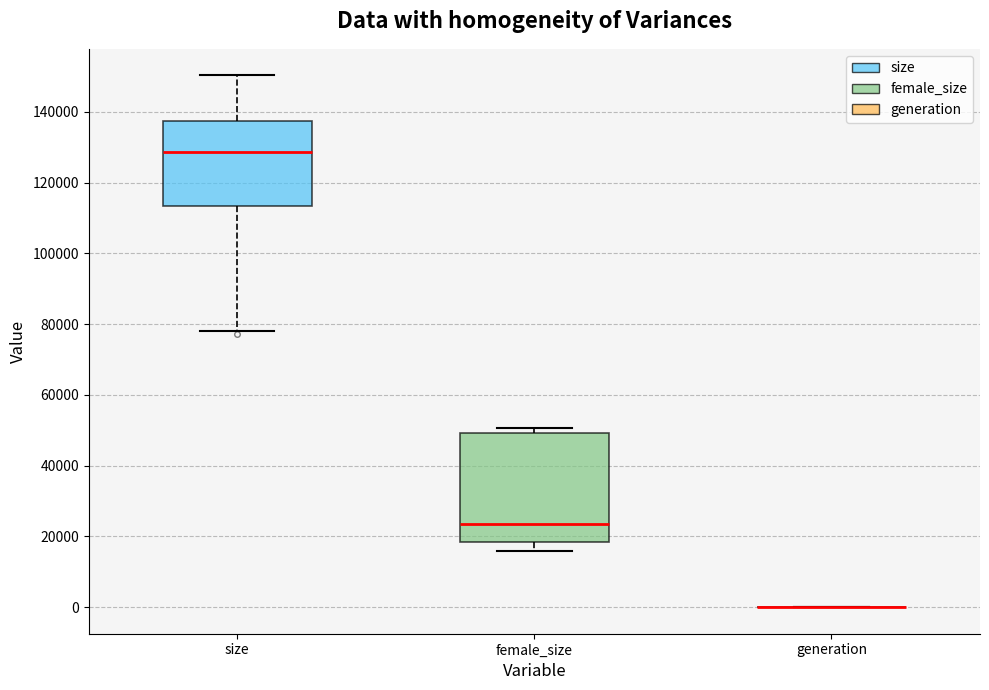

Which box is the tallest, from its lower edge to its upper edge?

female_size